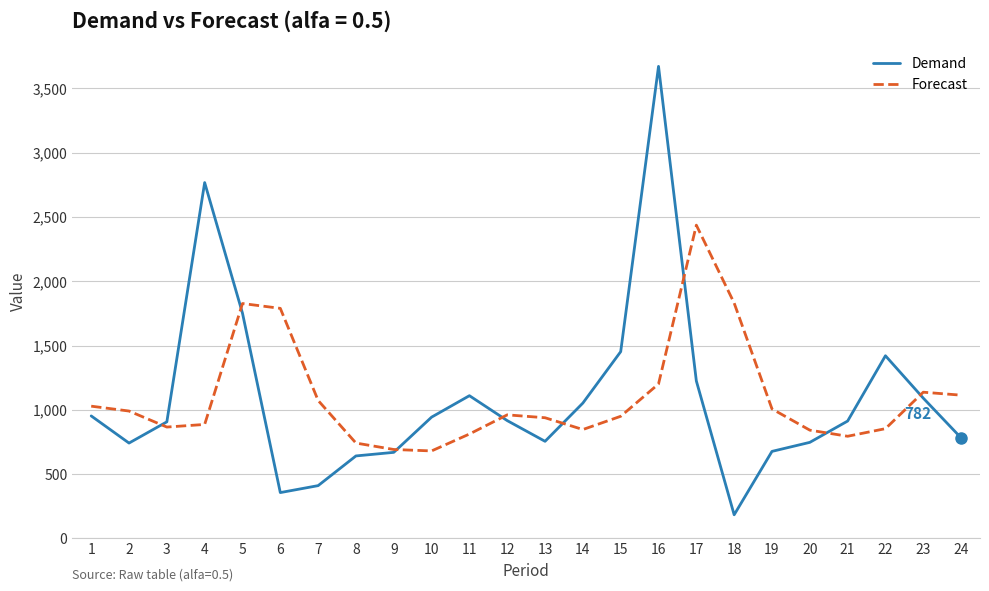

At which label is Demand closest to 1927?

5